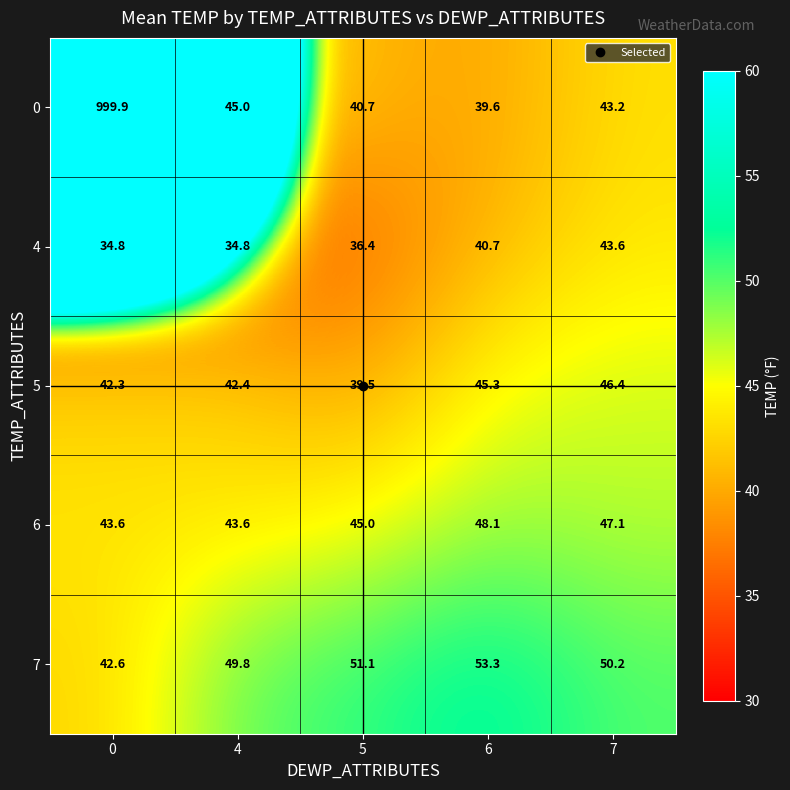

What is the sum of the 5 values at 0 and 7?

88.7